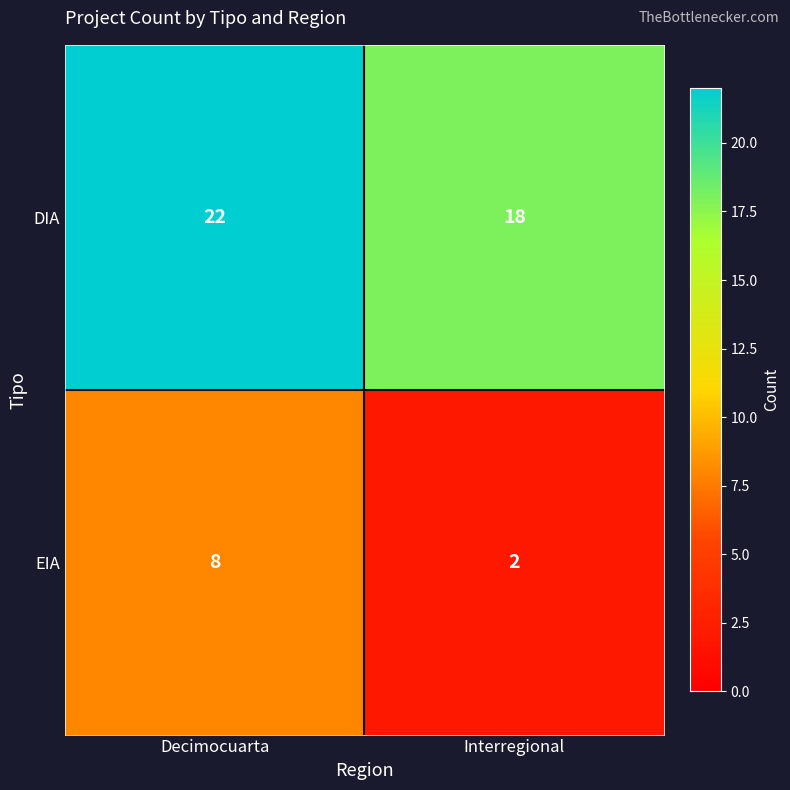

Reading right to left, what are all the values shown in this chart?

DIA: 18	22
EIA: 2	8